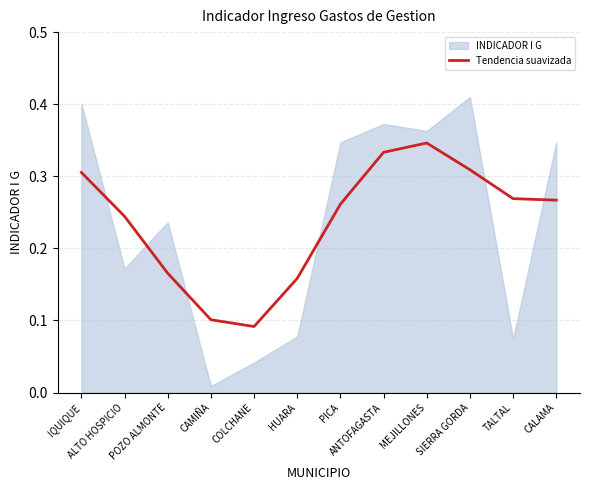

Is it true that the value at MEJILLONES is 0.3?

True